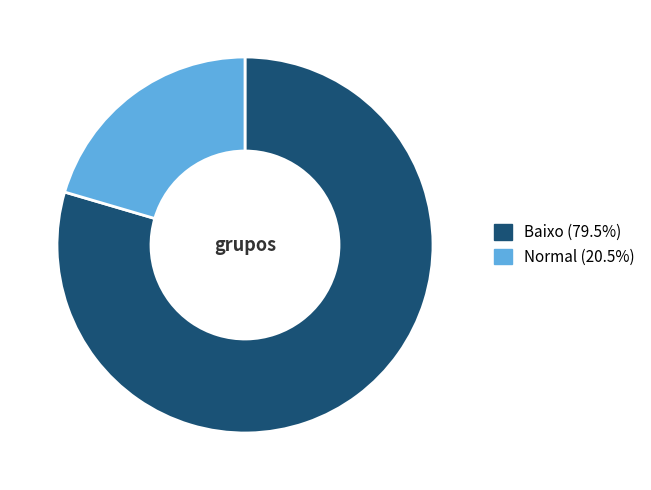

Combined, do Normal and Baixo account for over 50%?

Yes